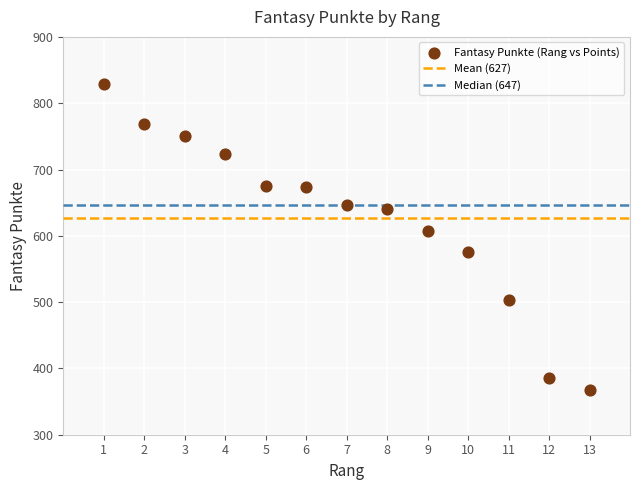

What Y value in the scatter plot is closest to 598?

608